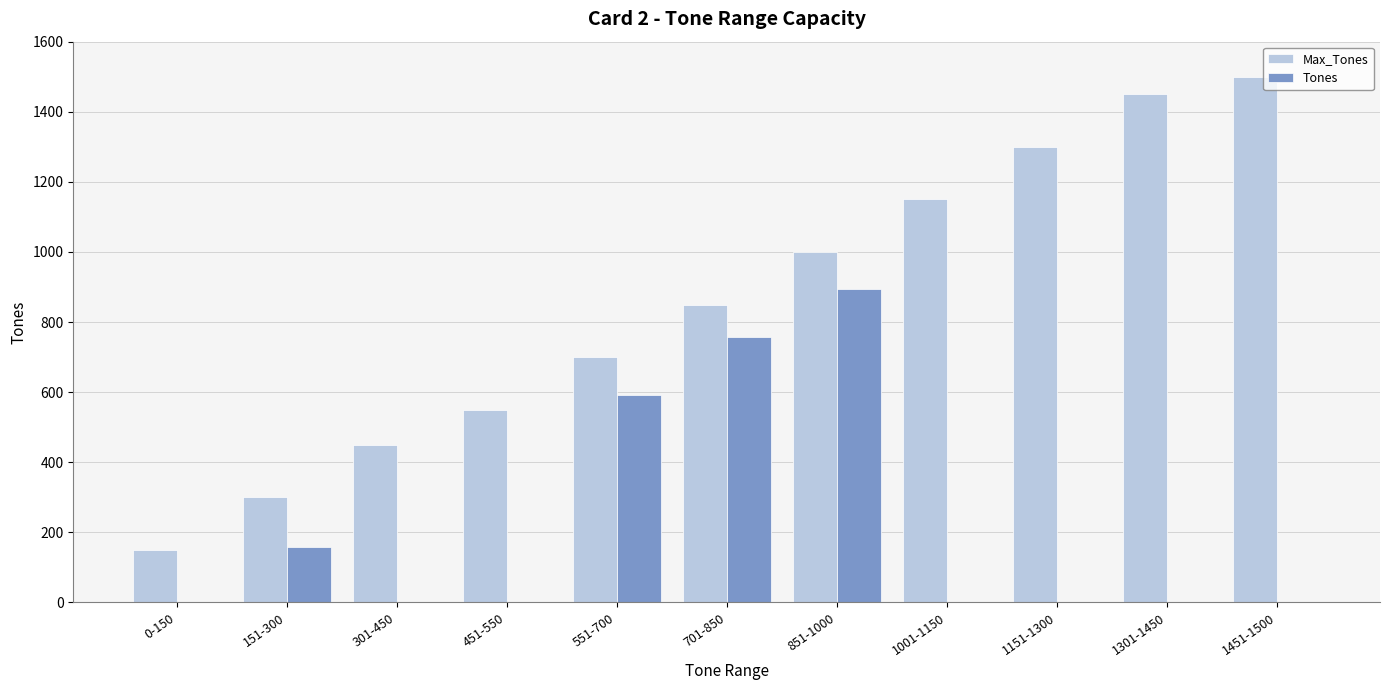

Which series changed the most between 0-150 and 301-450?

Max_Tones